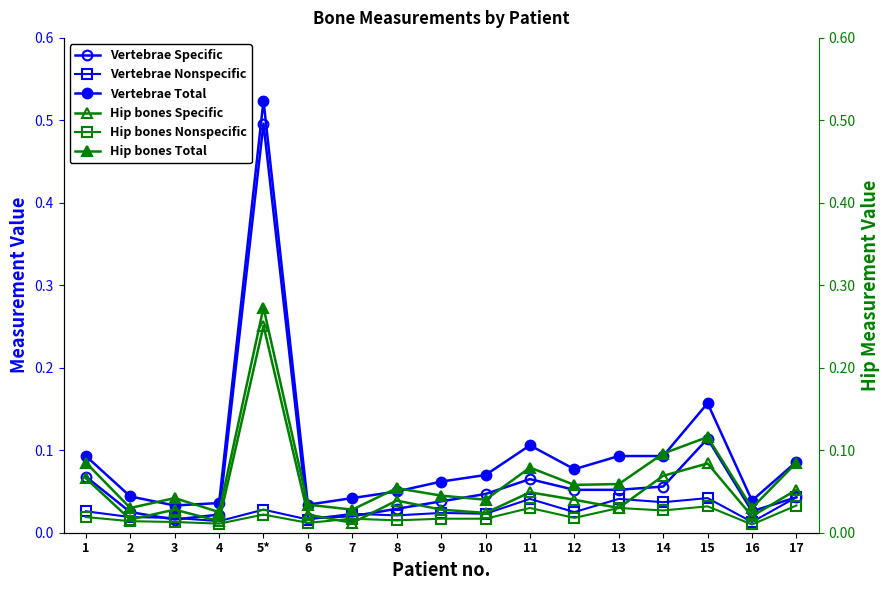

Is this an area chart (filled region under the line)?

No